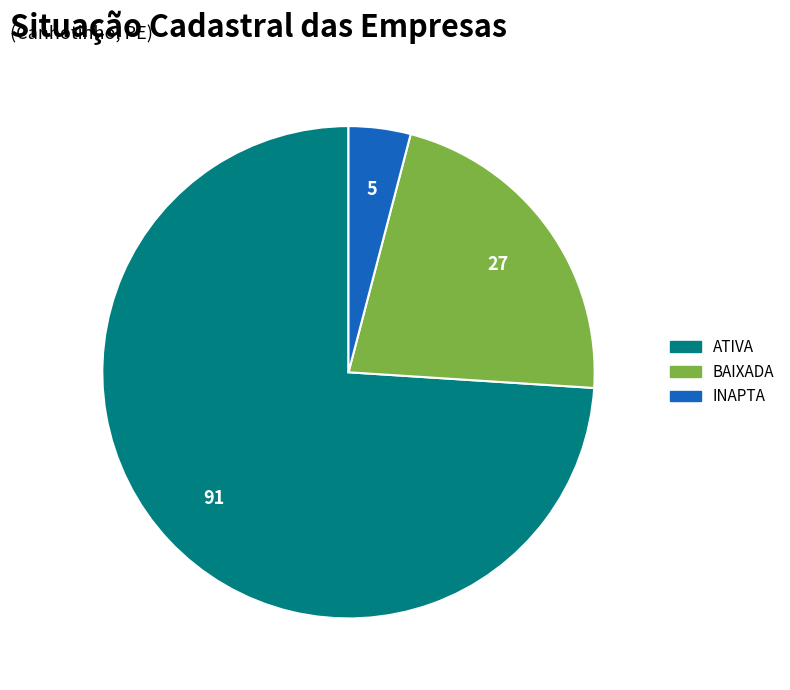

What is the smallest slice in the pie chart?

INAPTA